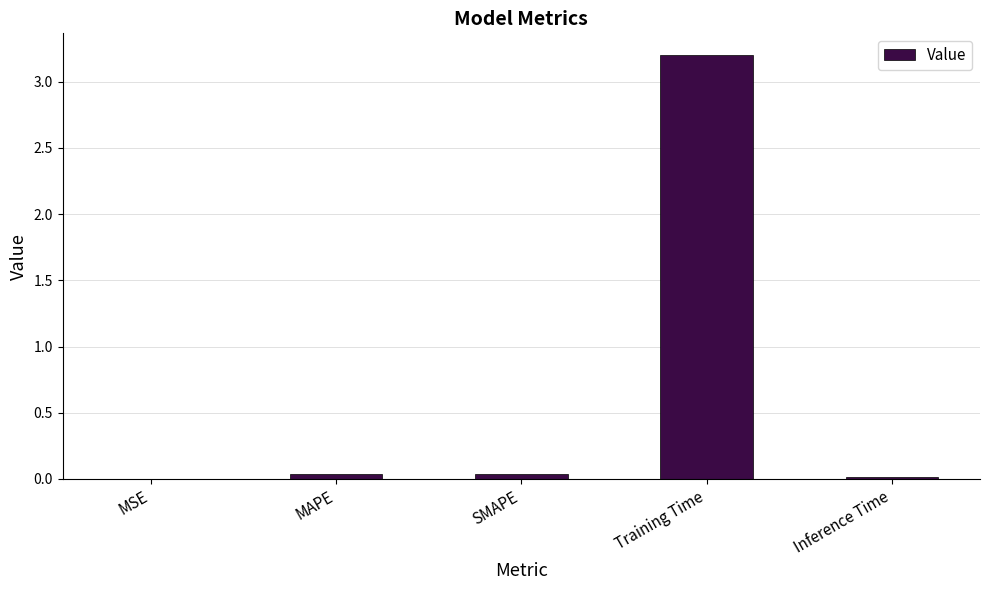

What is the sum of all values?

3.3